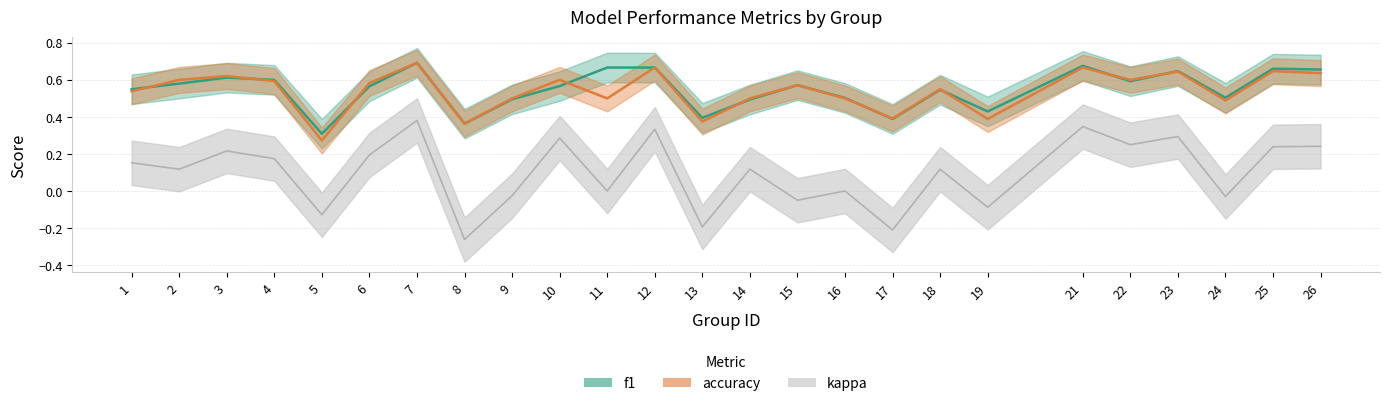

True or false: accuracy has a value of 0.2 at 14.

False